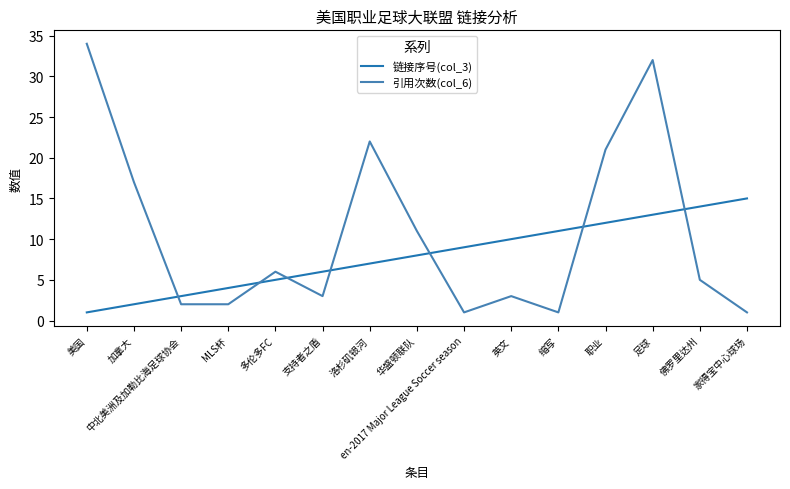

Between which two adjacent categories do 引用次数(col_6) and 链接序号(col_3) first intersect?

加拿大 and 中北美洲及加勒比海足球协会